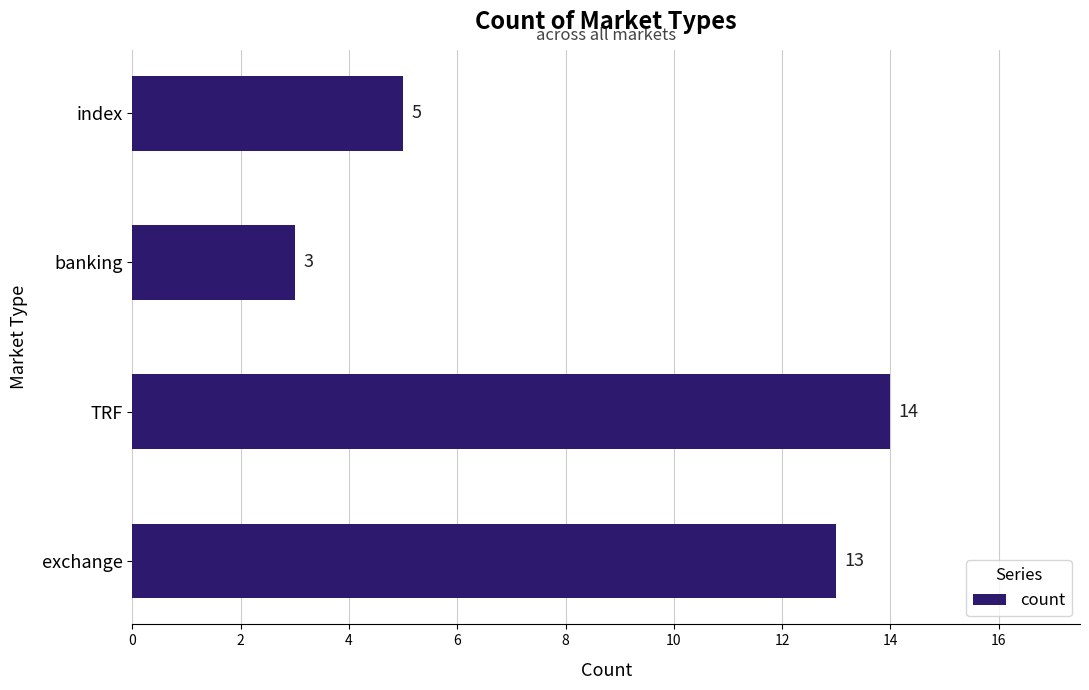

Is it true that the value at banking is 3?

True